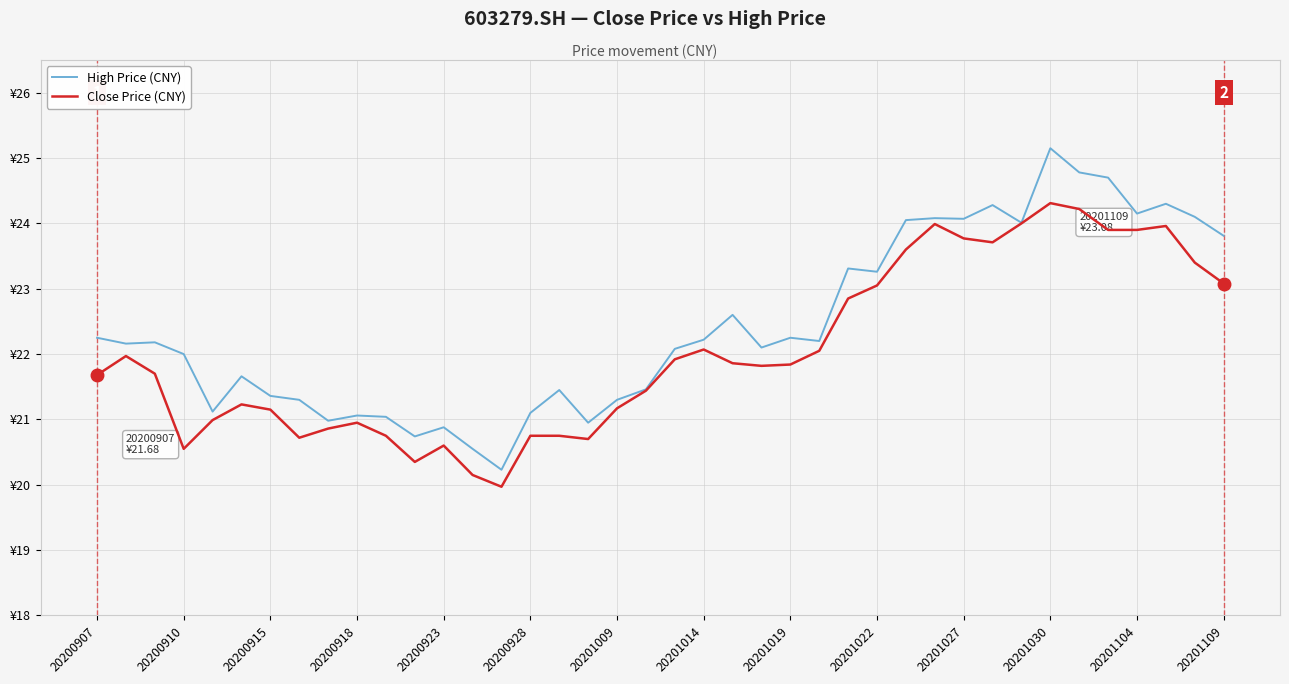

What are all the series names shown in the legend?

High Price (CNY), Close Price (CNY)